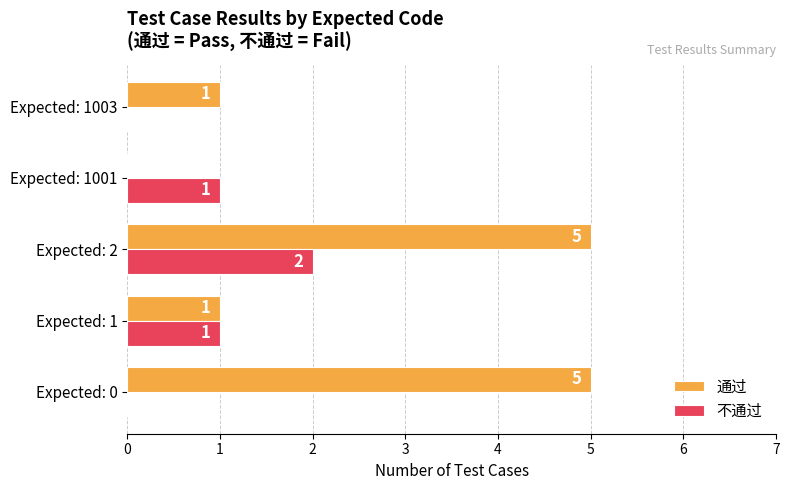

Is it true that 不通过 equals -1 at Expected: 1003?

False